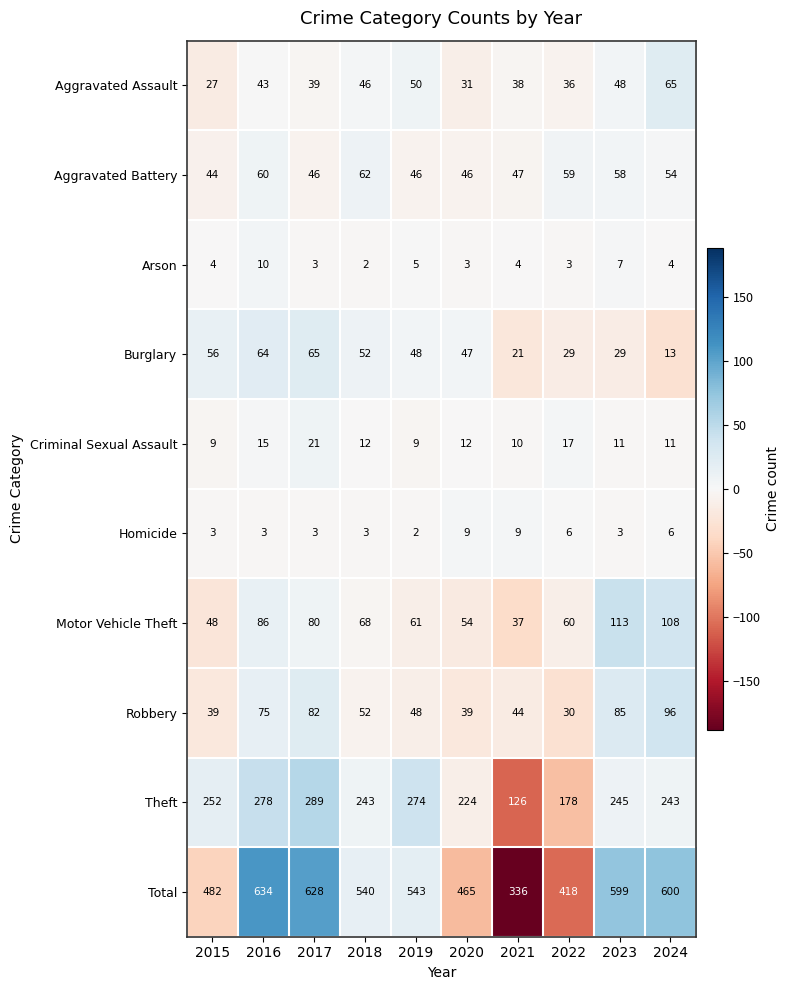

At which category is the sum across all series the highest?

2016